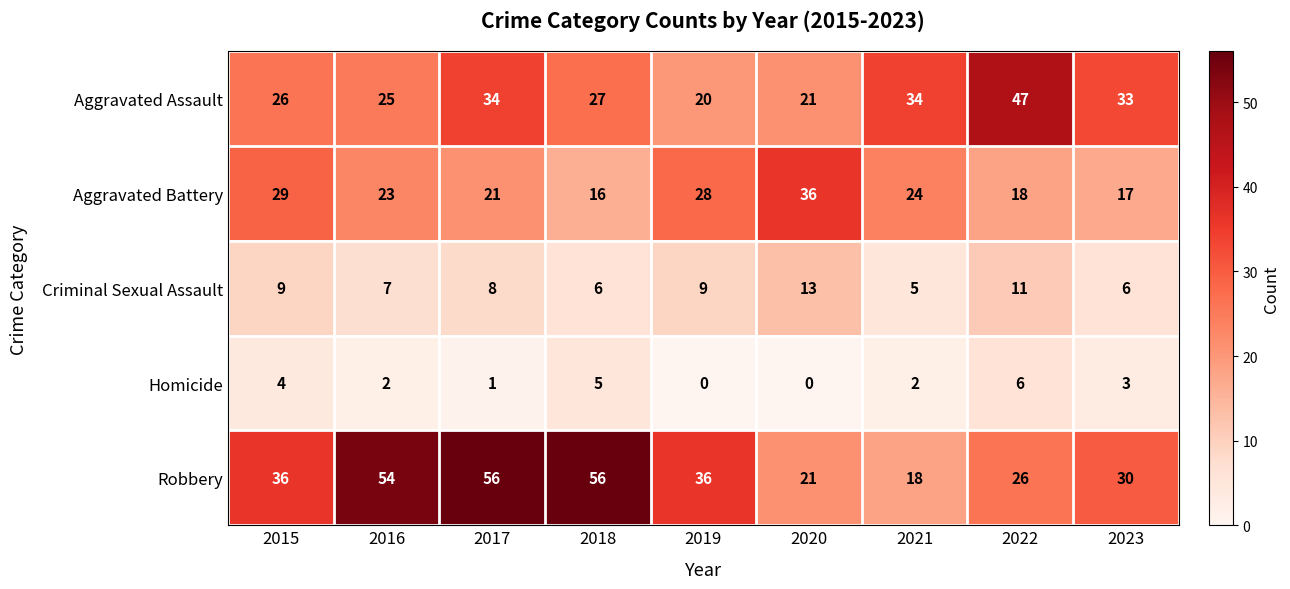

Is it true that Aggravated Assault equals 21 at 2020?

True